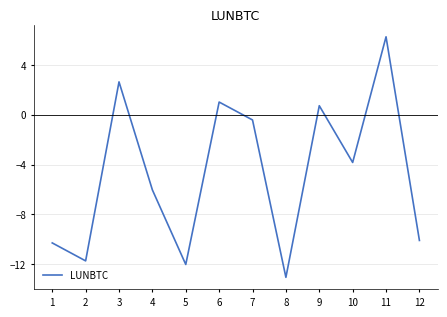

What is the difference between the maximum and minimum values?

19.3